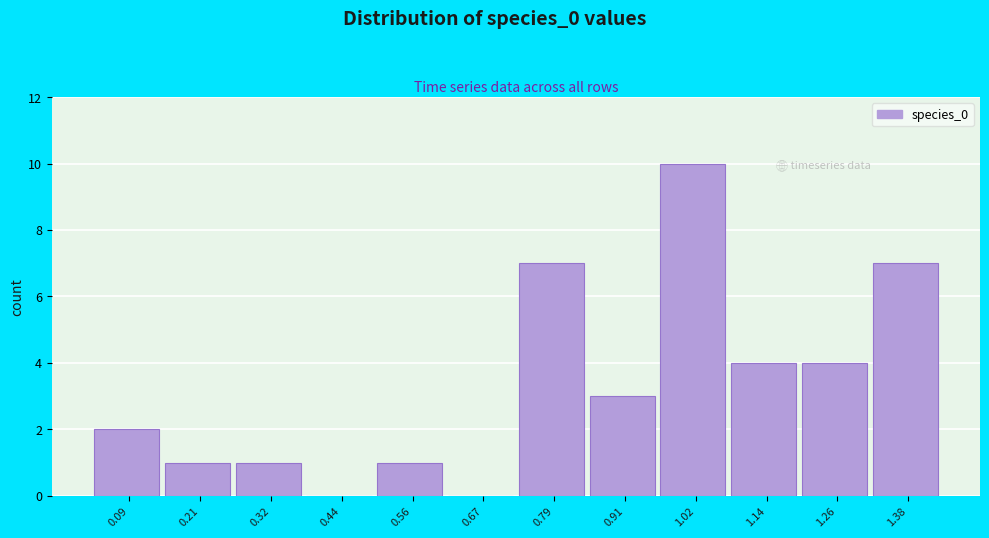

Reading right to left, list all the values displayed in this chart.

1.38=7	1.26=4	1.14=4	1.02=10	0.91=3	0.79=7	0.67=0	0.56=1	0.44=0	0.32=1	0.21=1	0.09=2